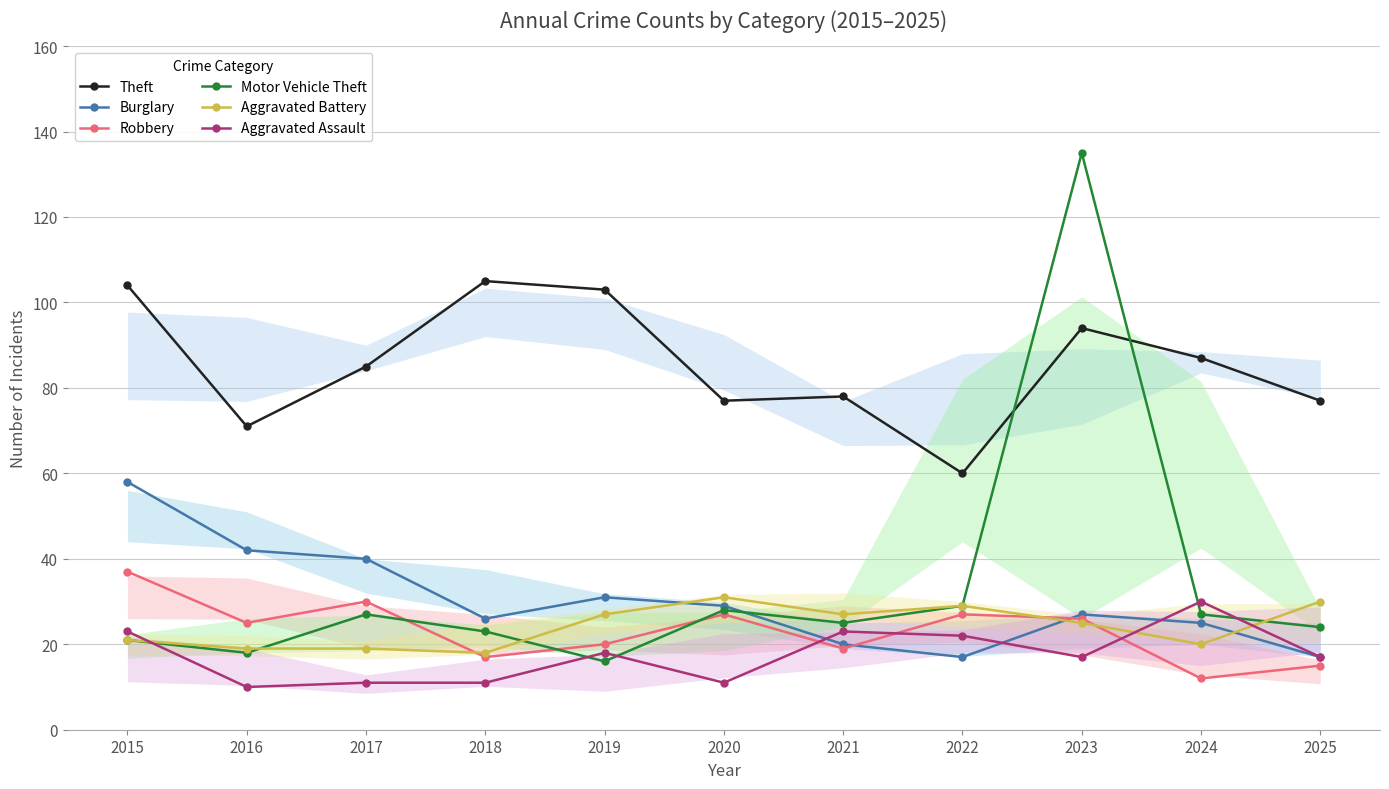

Where is the first local minimum for Aggravated Battery?

2018